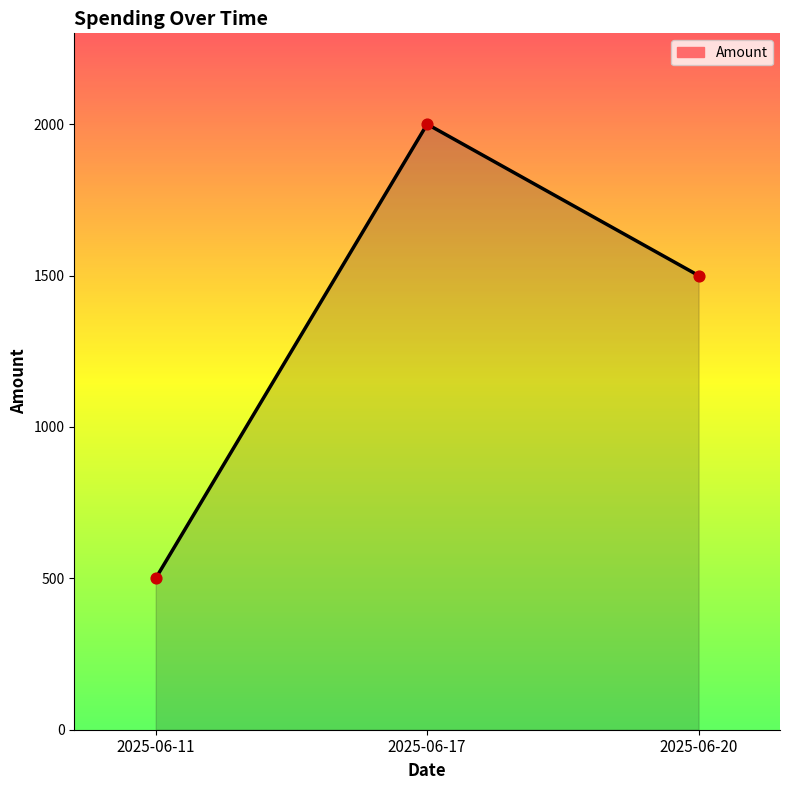

What is the change in value from 2025-06-11 to 2025-06-17?

+1500